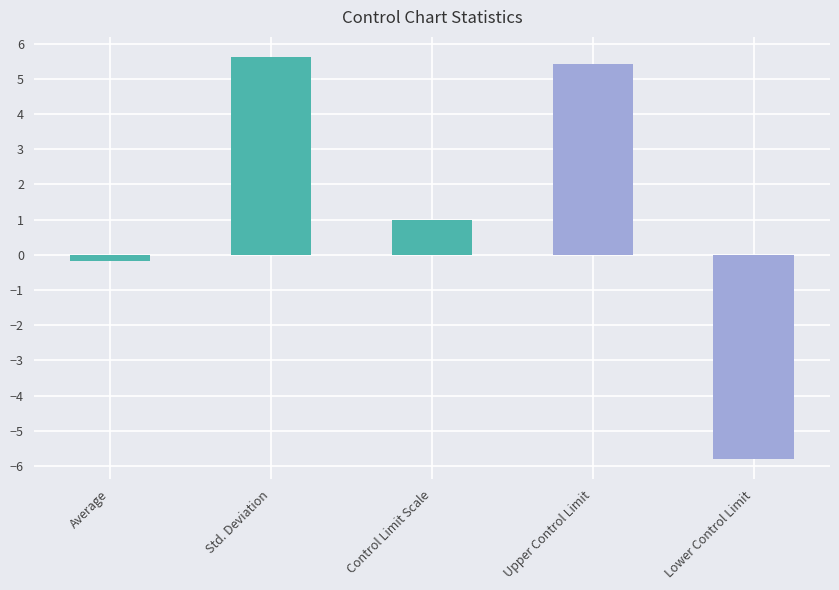

What is the difference between the values at Average and Control Limit Scale?

1.2